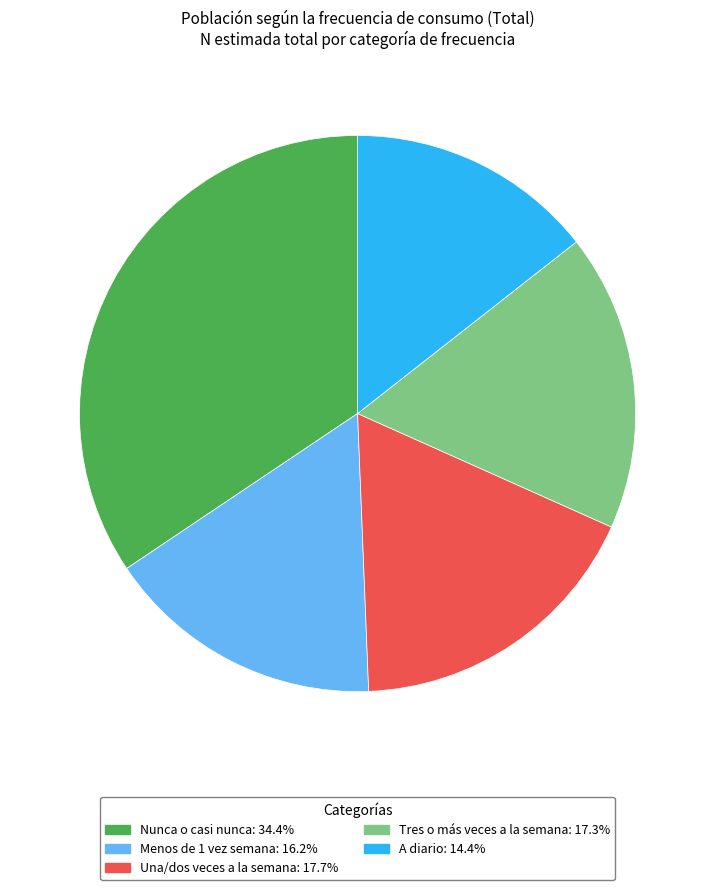

True or false: Nunca o casi nunca accounts for 27% of the total.

False